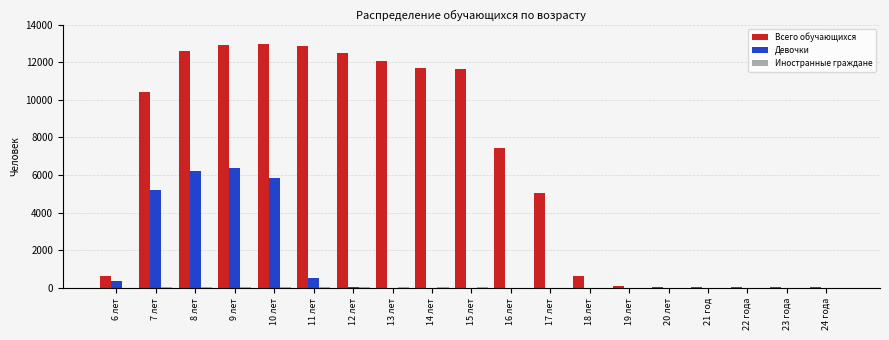

What is the maximum value shown in the chart?

12980